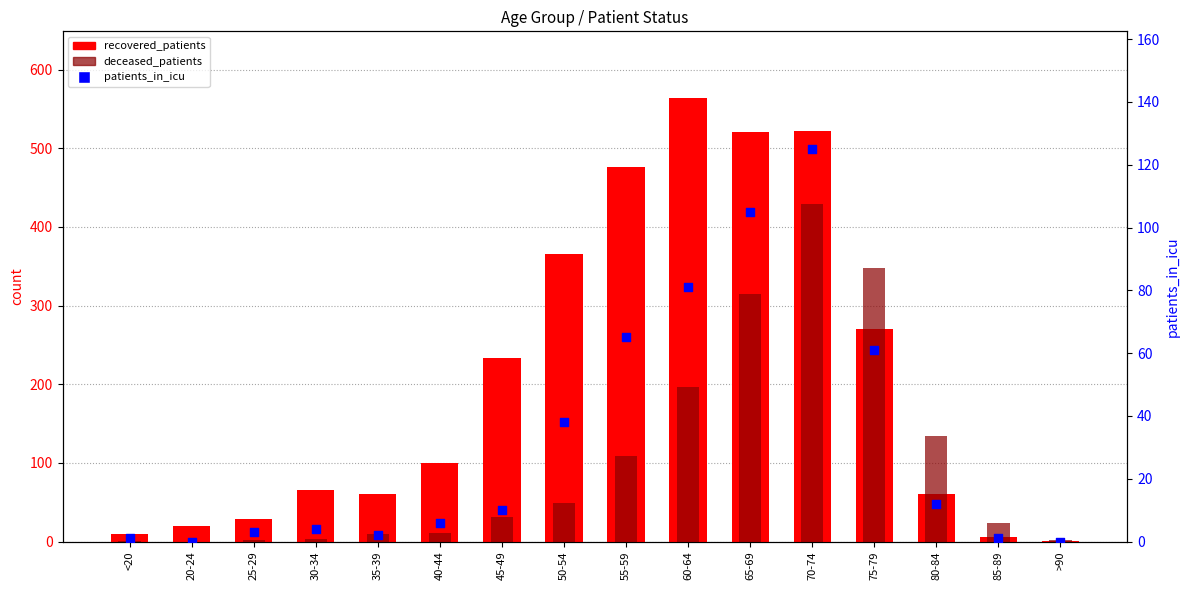

At how many categories does at least one series exceed 521?

2